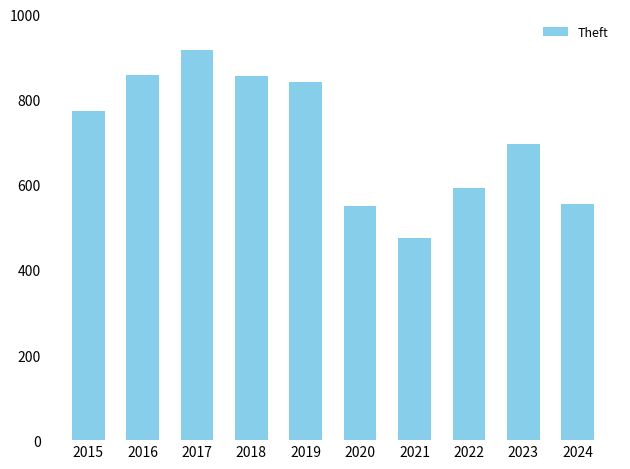

What is the value of the 1st bar from the left?

774